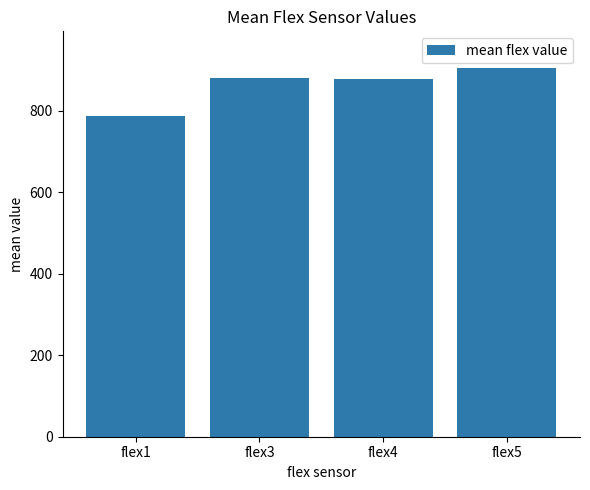

How many distinct data groups are displayed?

1